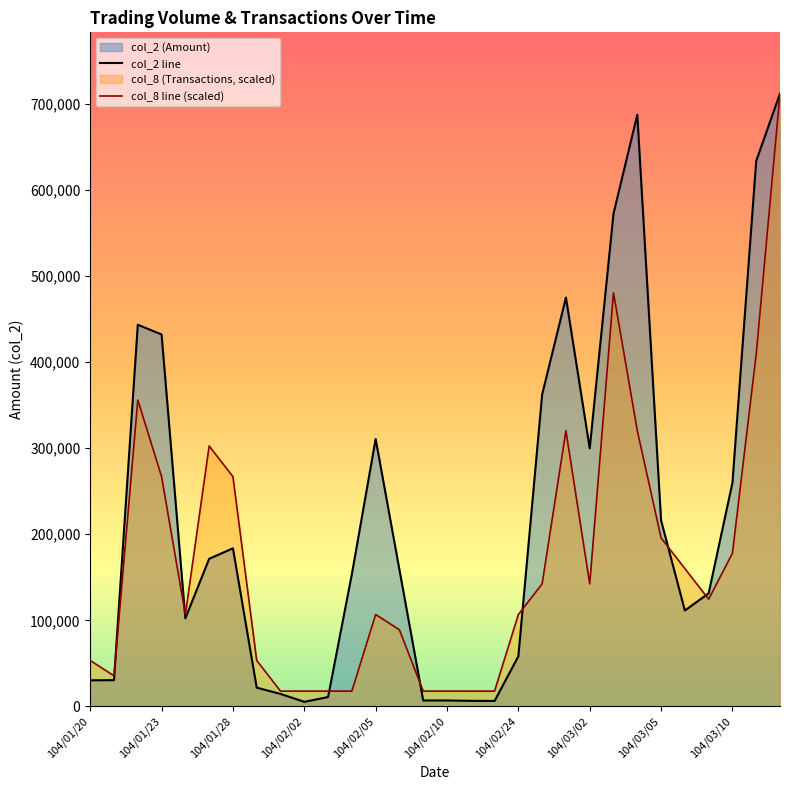

Rank the series at 104/03/02 from highest to lowest value.

col_2 line, col_8 line (scaled)